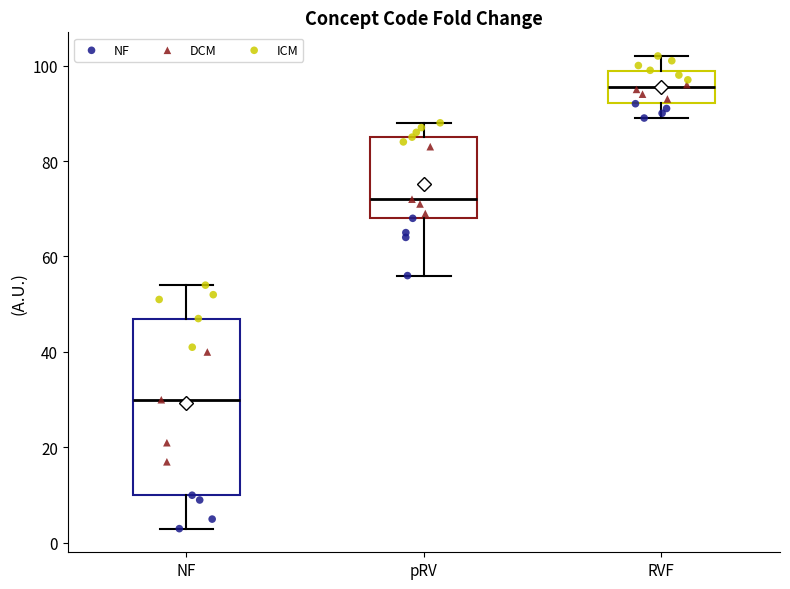

Which box is the tallest, from its lower edge to its upper edge?

NF